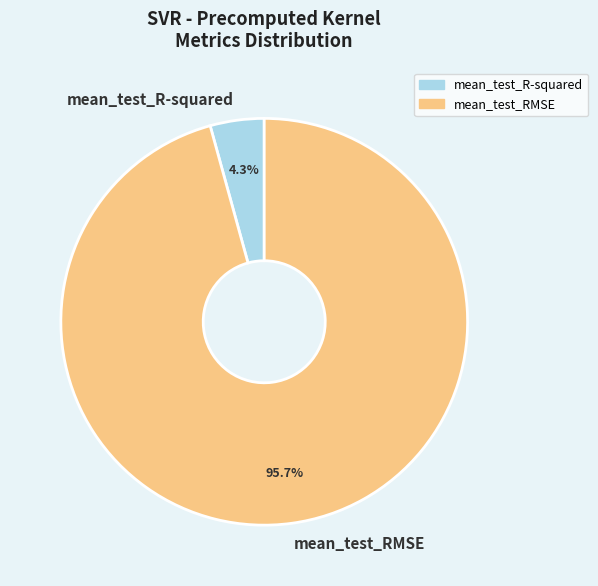

To the nearest percent, what percentage of the pie is mean_test_R-squared?

4%